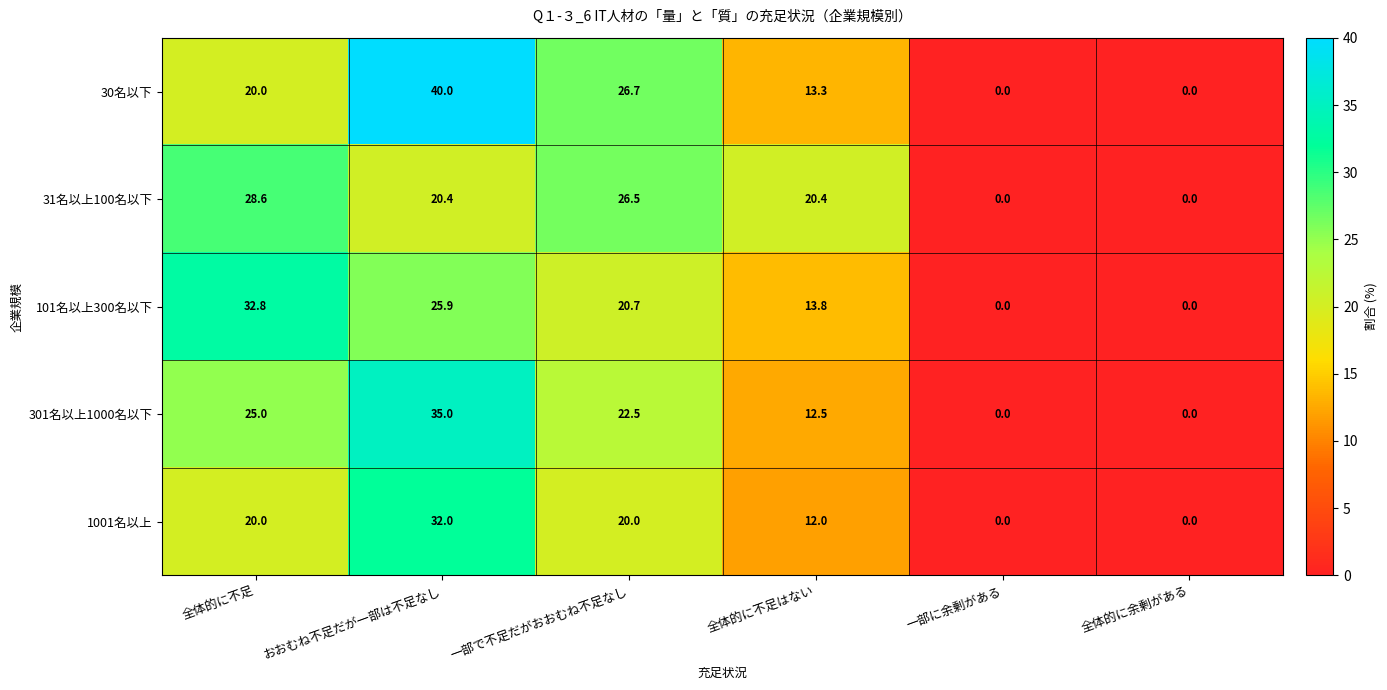

What is the total value across all series at 全体的に不足?

126.4